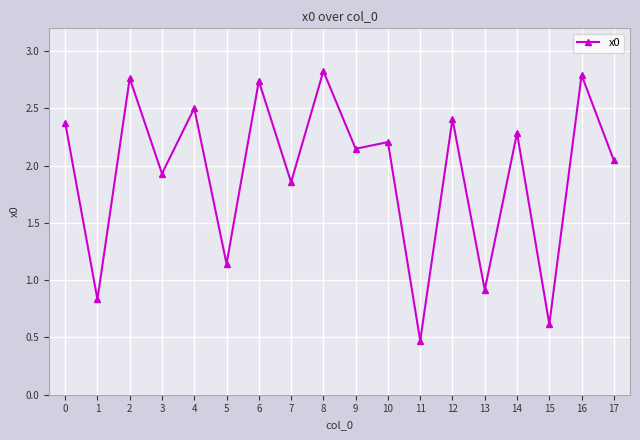

What is the value of the 1st point from the left?

2.4